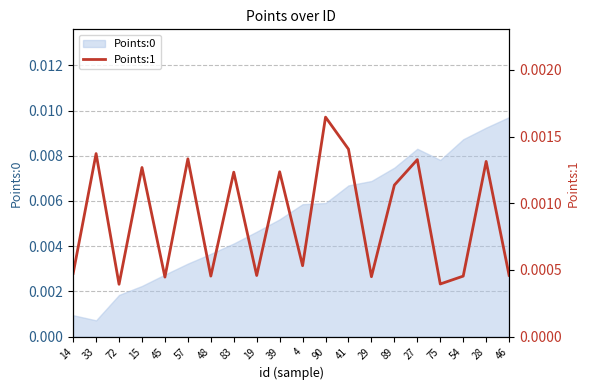

True or false: the data shows 0.0 at 54.

False